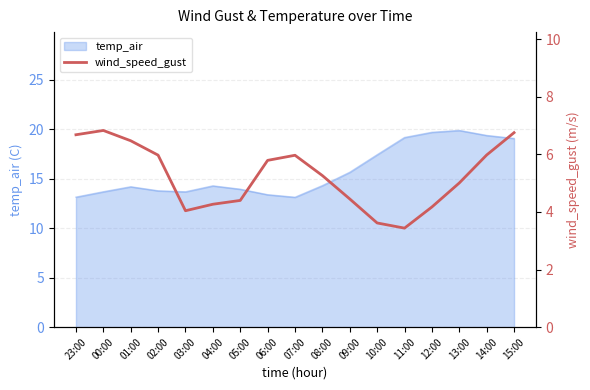

What is the minimum value for temp_air?

13.1